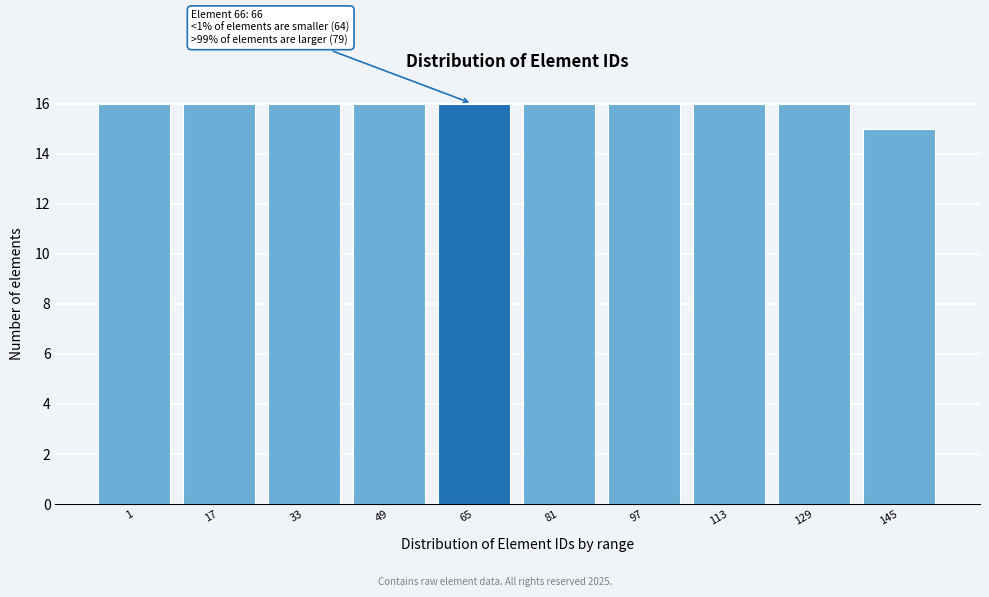

Reading right to left, what are all the values shown in this chart?

15	16	16	16	16	16	16	16	16	16